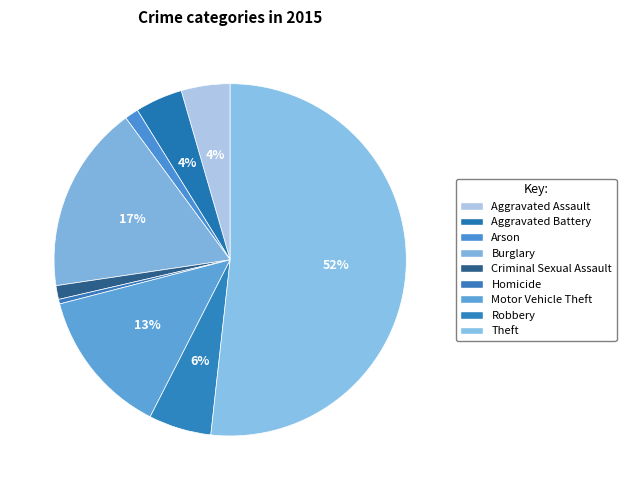

How many segments does this pie chart have?

9